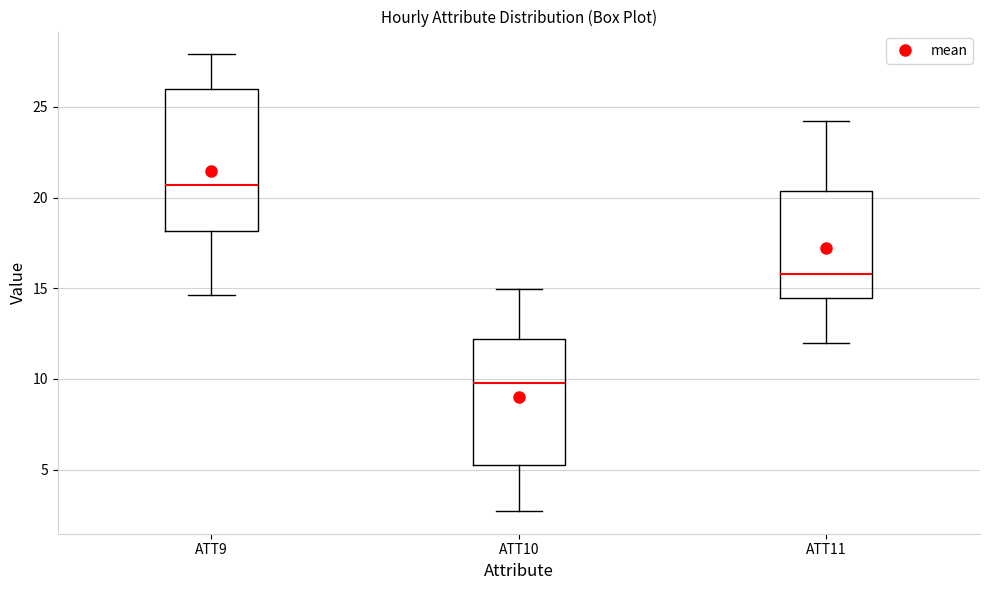

Which box has the highest median line?

ATT9